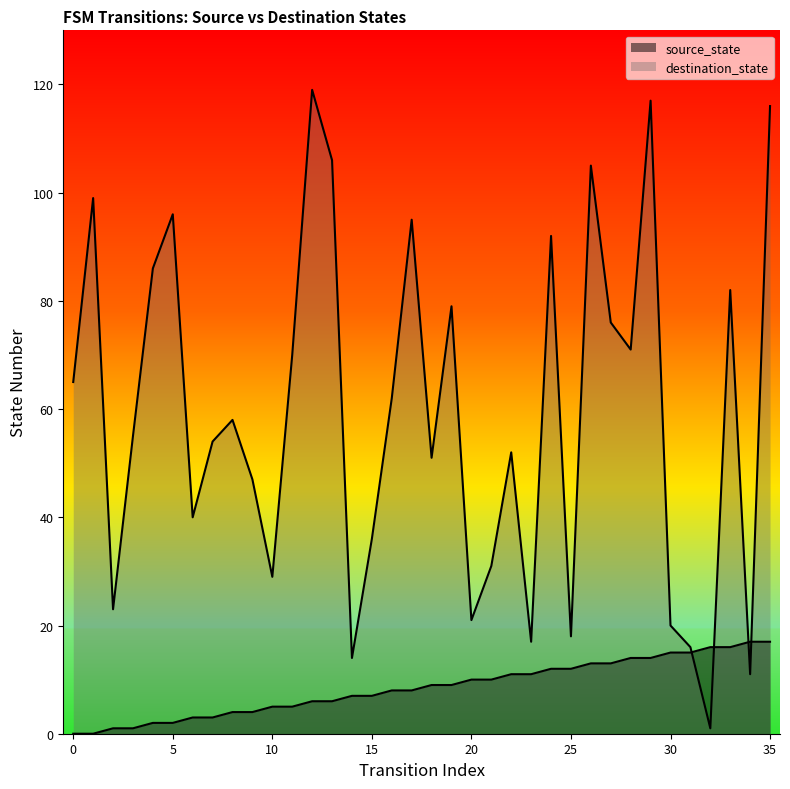

Reading right to left, what are all the values shown in this chart?

source_state: 35=17	34=17	33=16	32=16	31=15	30=15	29=14	28=14	27=13	26=13	25=12	24=12	23=11	22=11	21=10	20=10	19=9	18=9	17=8	16=8	15=7	14=7	13=6	12=6	11=5	10=5	9=4	8=4	7=3	6=3	5=2	4=2	3=1	2=1	1=0	0=0
destination_state: 35=116	34=11	33=82	32=1	31=16	30=20	29=117	28=71	27=76	26=105	25=18	24=92	23=17	22=52	21=31	20=21	19=79	18=51	17=95	16=62	15=36	14=14	13=106	12=119	11=70	10=29	9=47	8=58	7=54	6=40	5=96	4=86	3=55	2=23	1=99	0=65